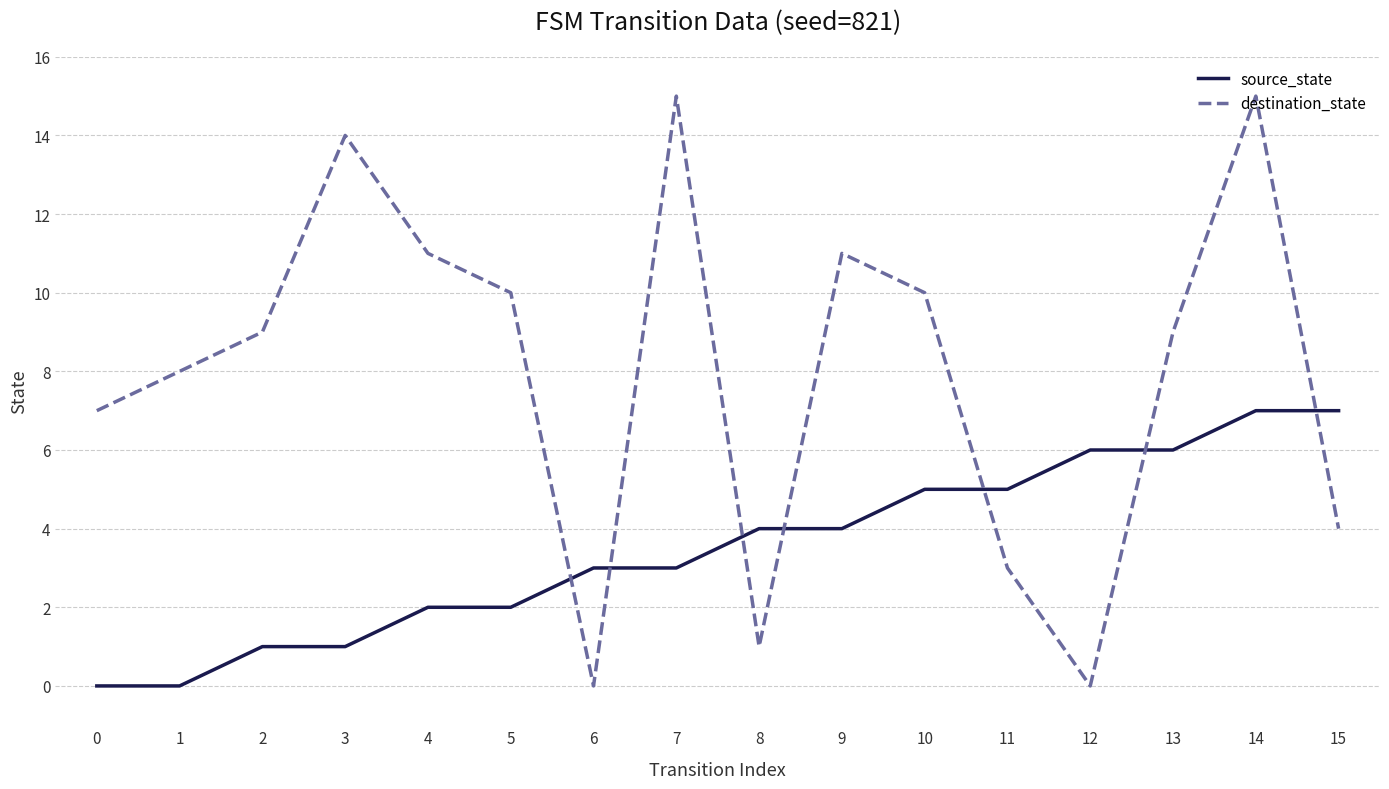

What is the difference between the maximum and minimum values in the destination_state series?

15